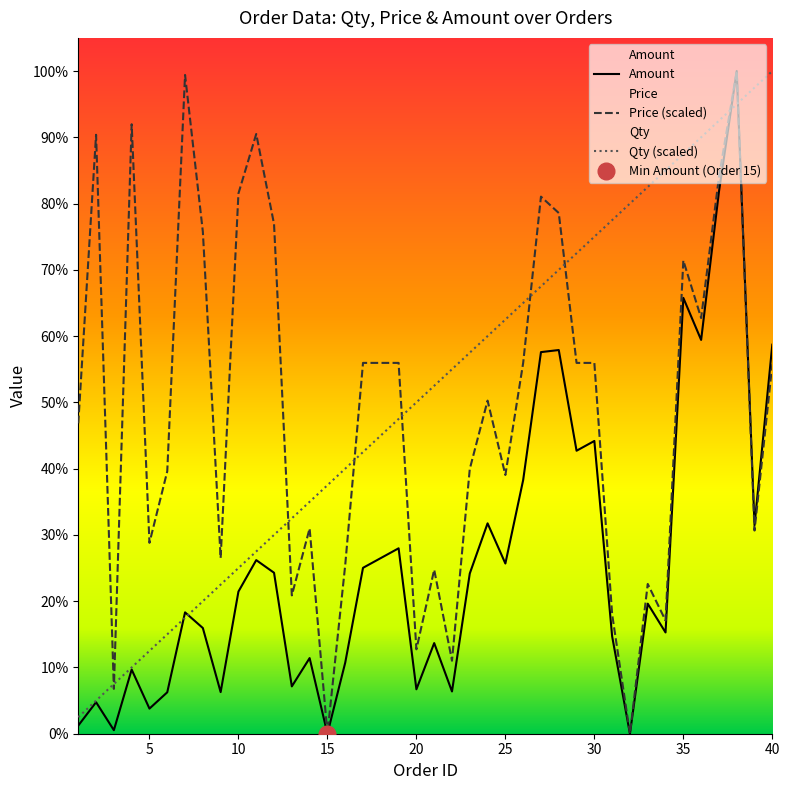

At how many categories does at least one series exceed 11408?

40